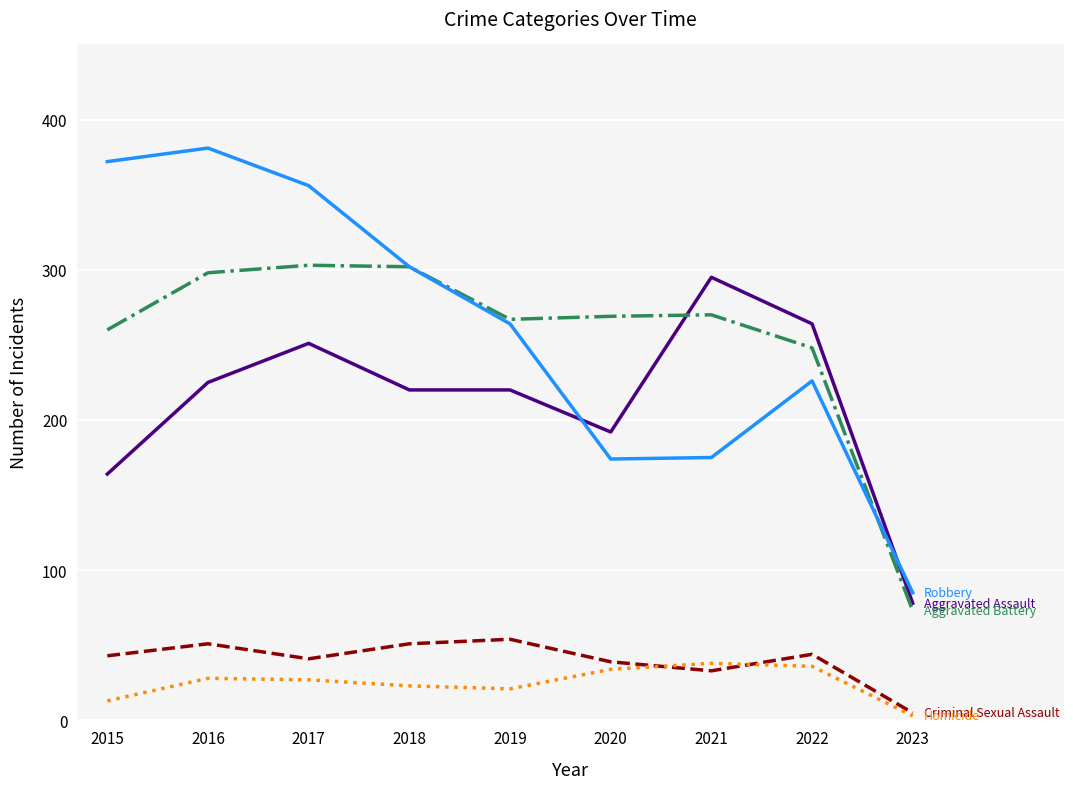

Does the chart display data point markers on the line(s)?

No